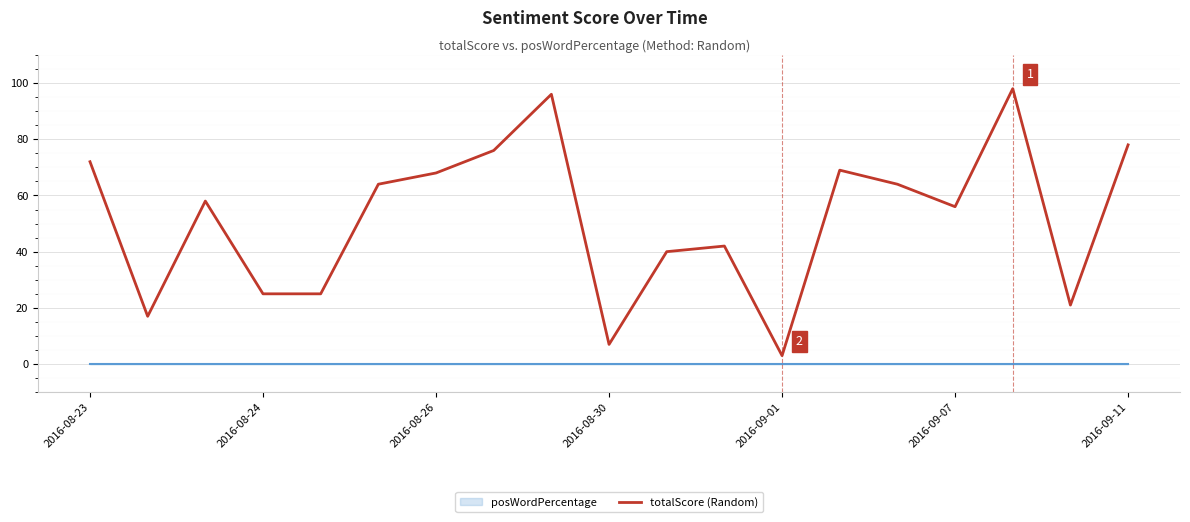

At which label does totalScore (Random) reach its minimum?

2016-09-01